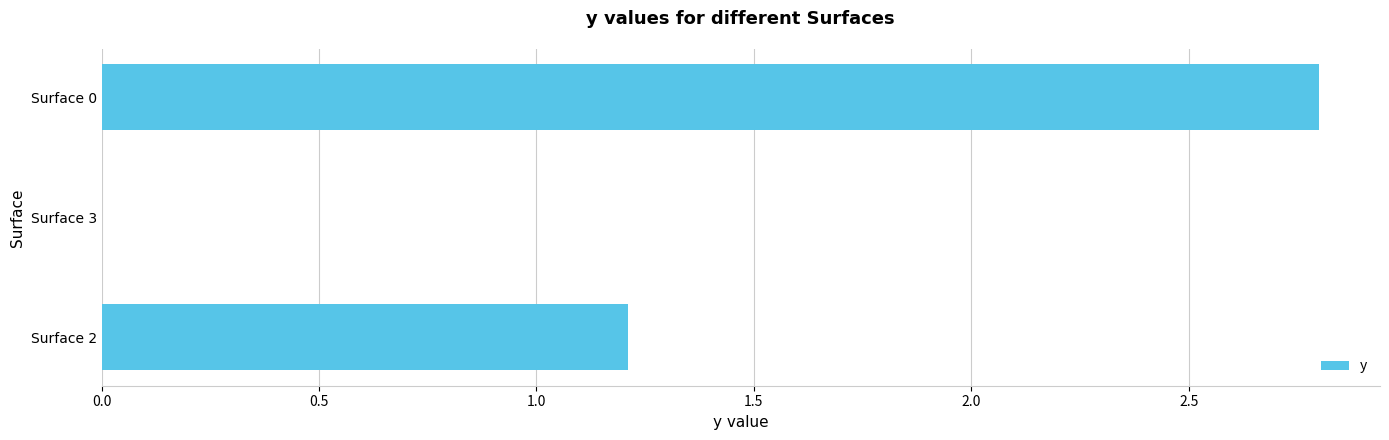

How many series are shown in this chart?

1